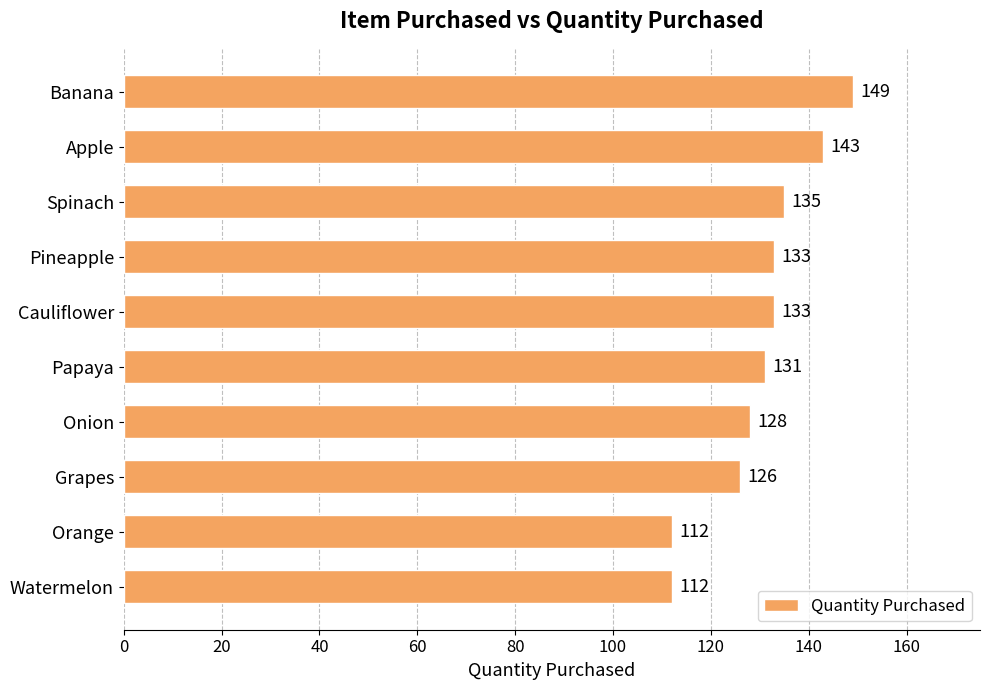

What is the difference between the maximum and minimum values?

37